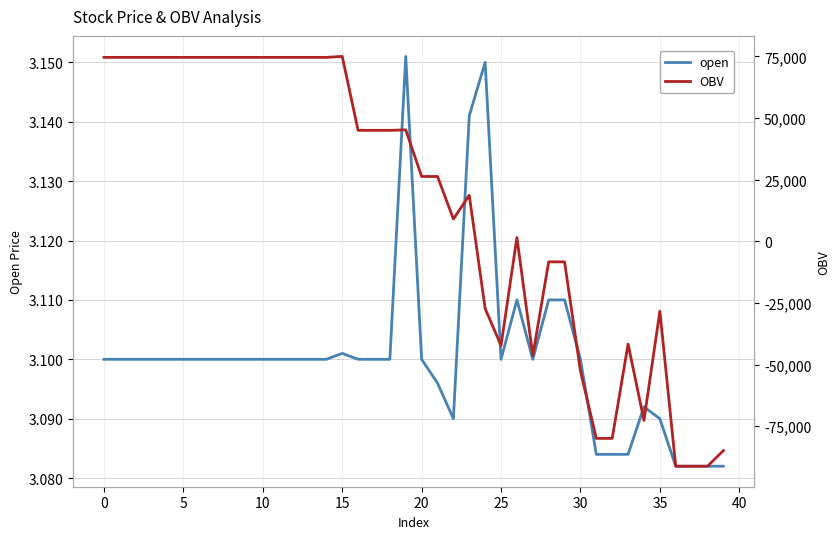

At which label is open closest to 3?

36